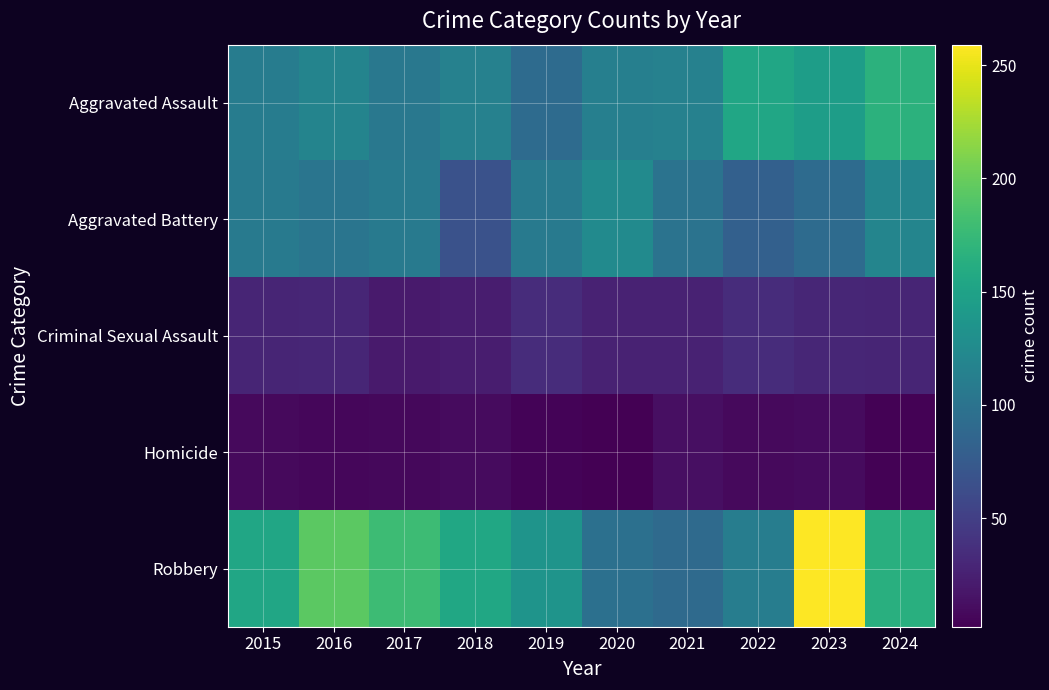

At which category is the sum across all series the highest?

2023